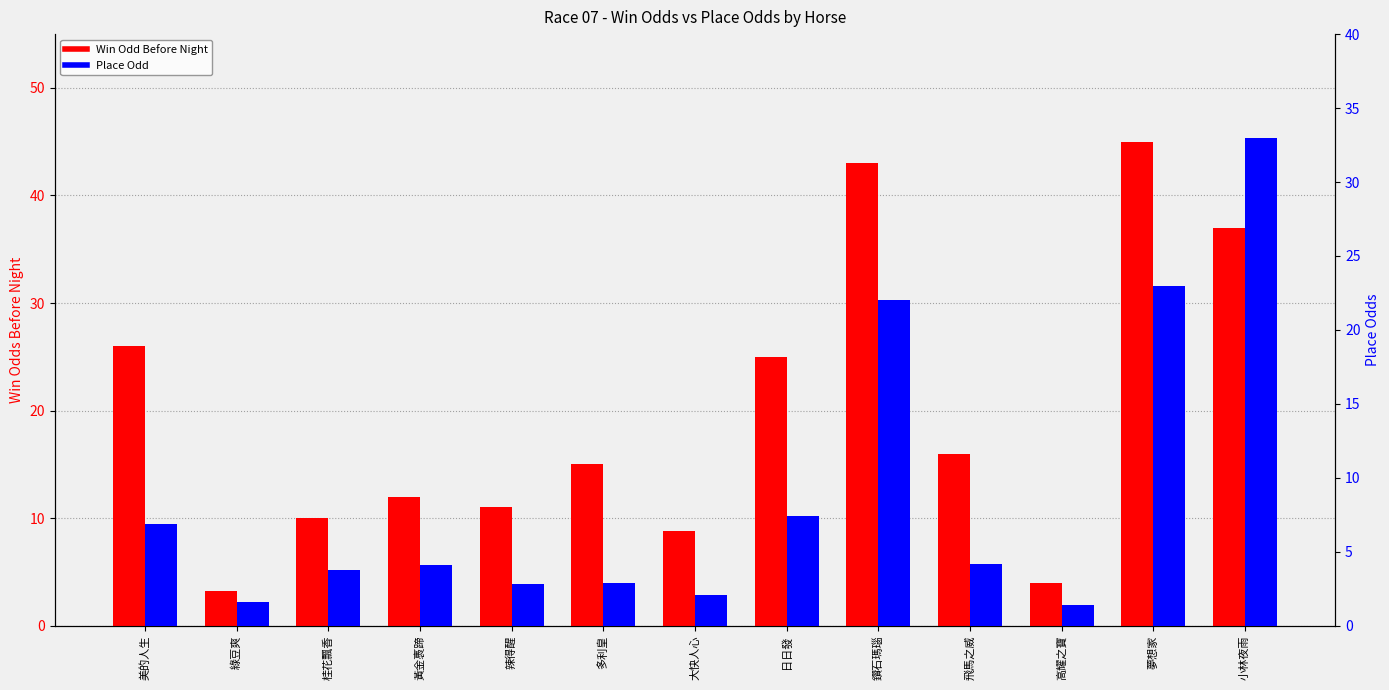

What are all the series names shown in the legend?

Win Odd Before Night, Place Odd